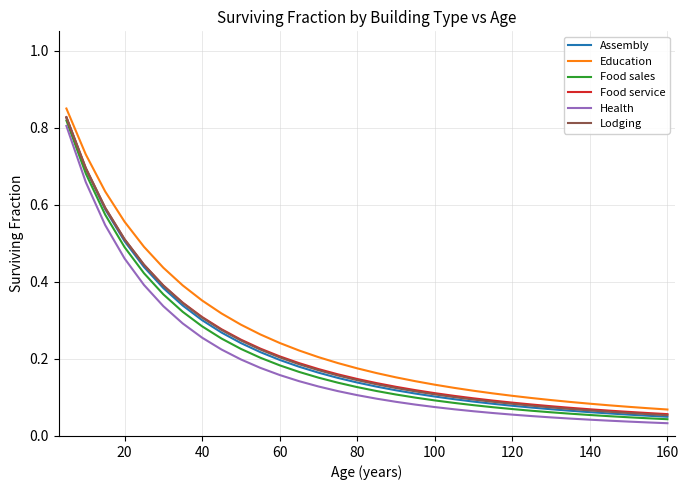

True or false: Education and Food sales intersect in this chart.

False